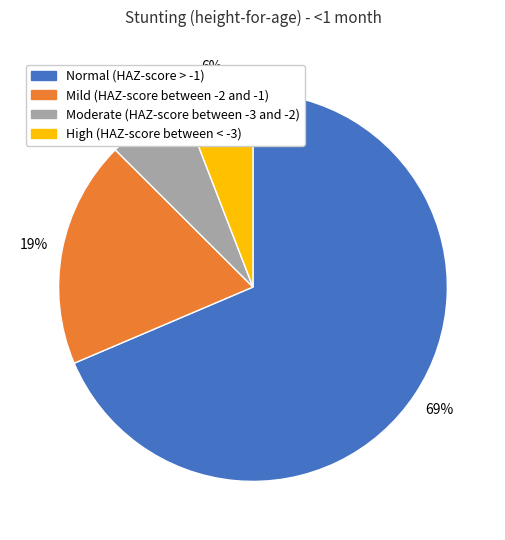

Which category has the biggest portion of the pie?

Normal (HAZ-score > -1)